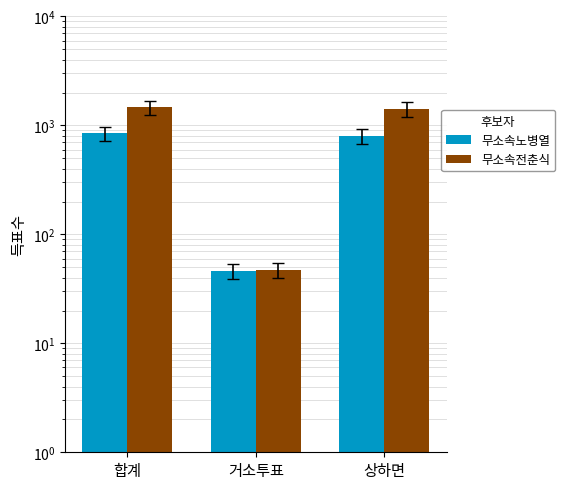

At which category does the chart reach its peak across all series?

합계